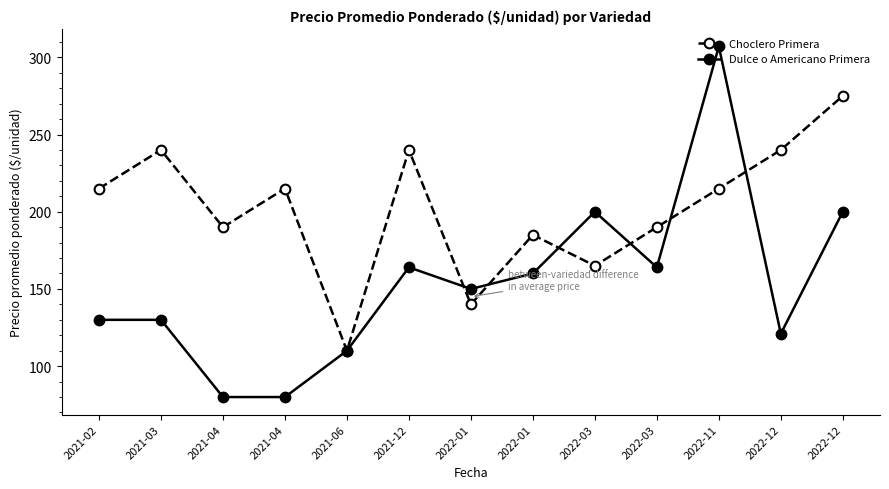

What is the sum of the Dulce o Americano Primera values at 2021-04 and 2021-06?

190